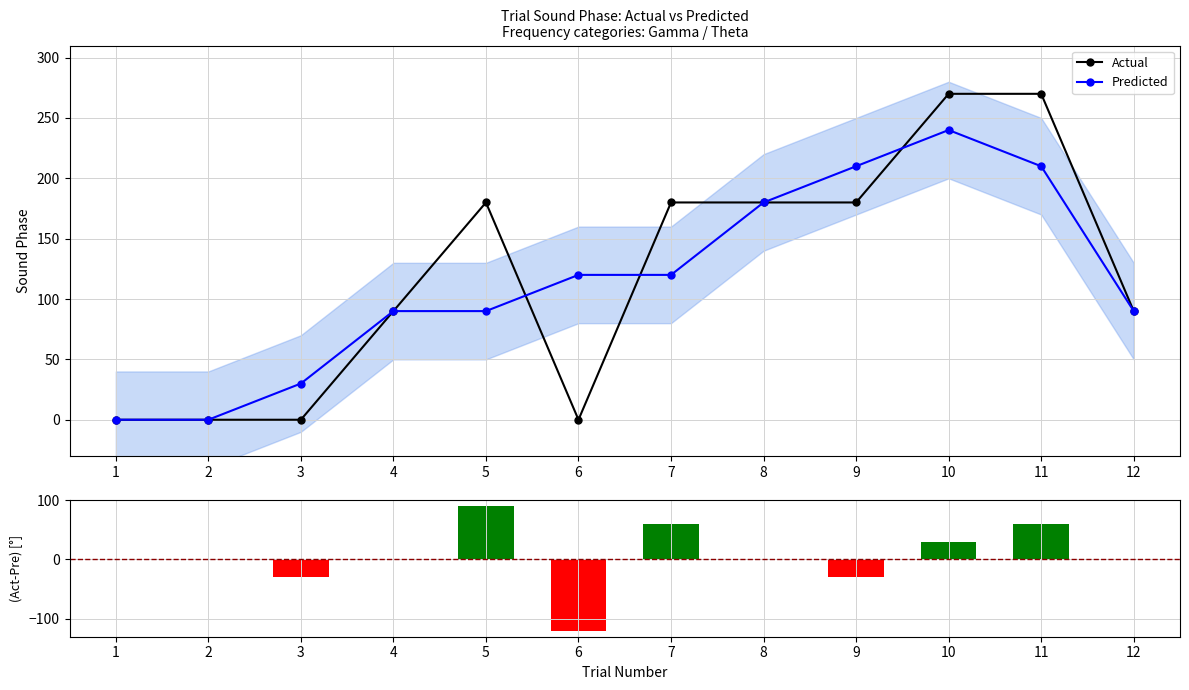

Which category has the highest value across all series?

10